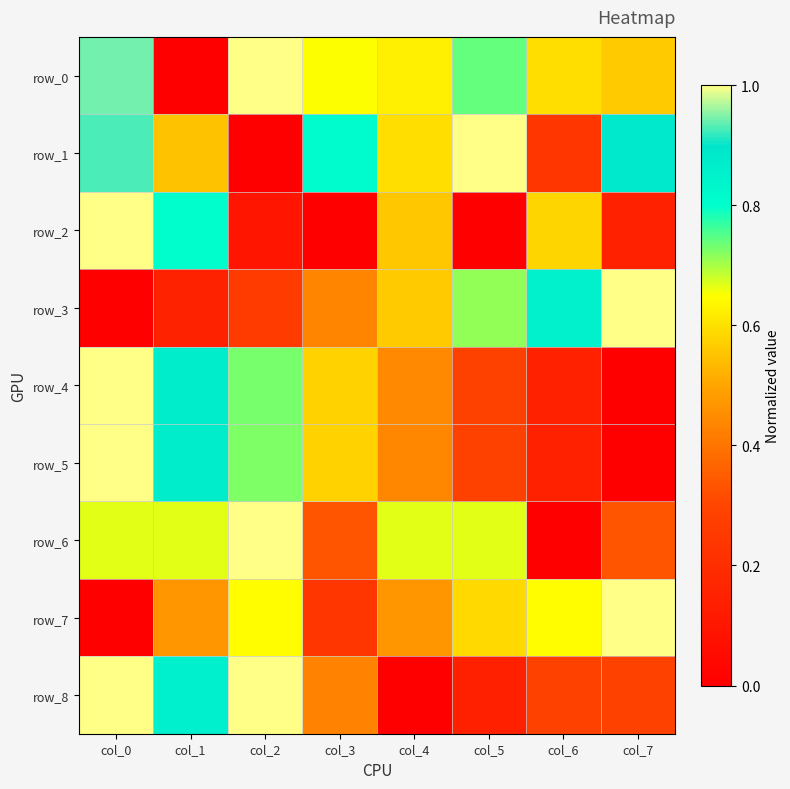

The row_0 series shows 0.0 at col_1. True or false?

True